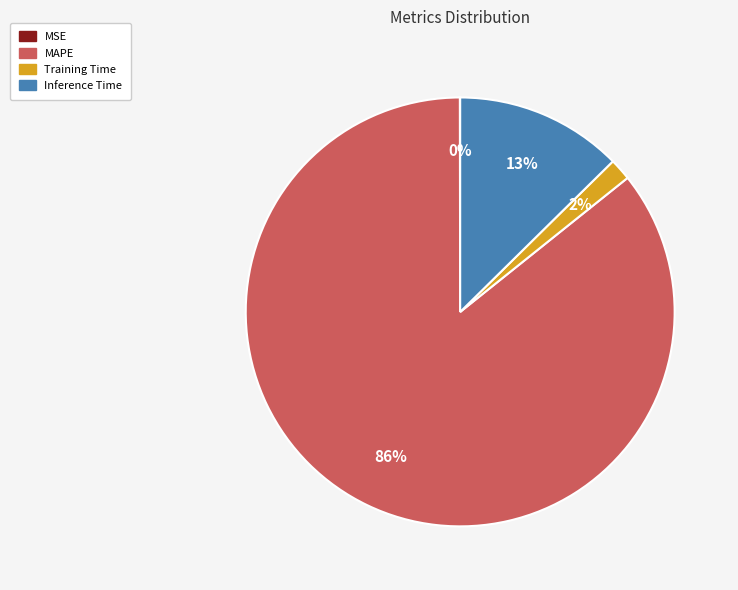

Which category has the biggest portion of the pie?

MAPE